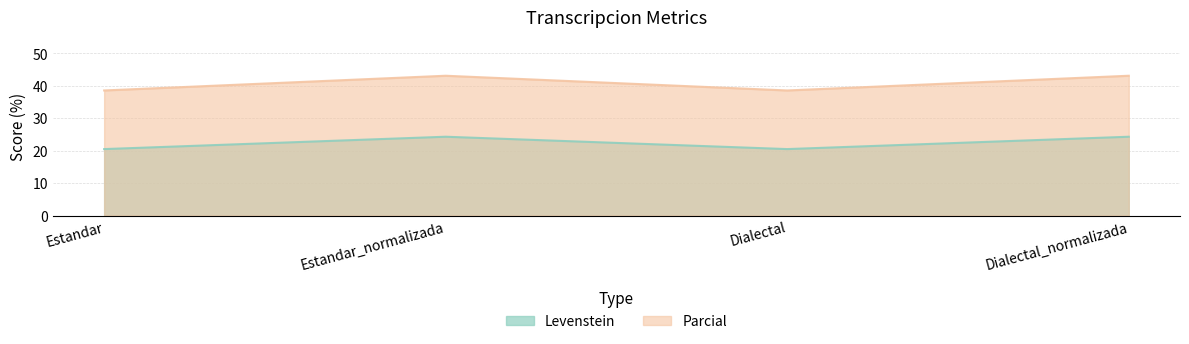

True or false: Parcial and Levenstein cross at least once.

False